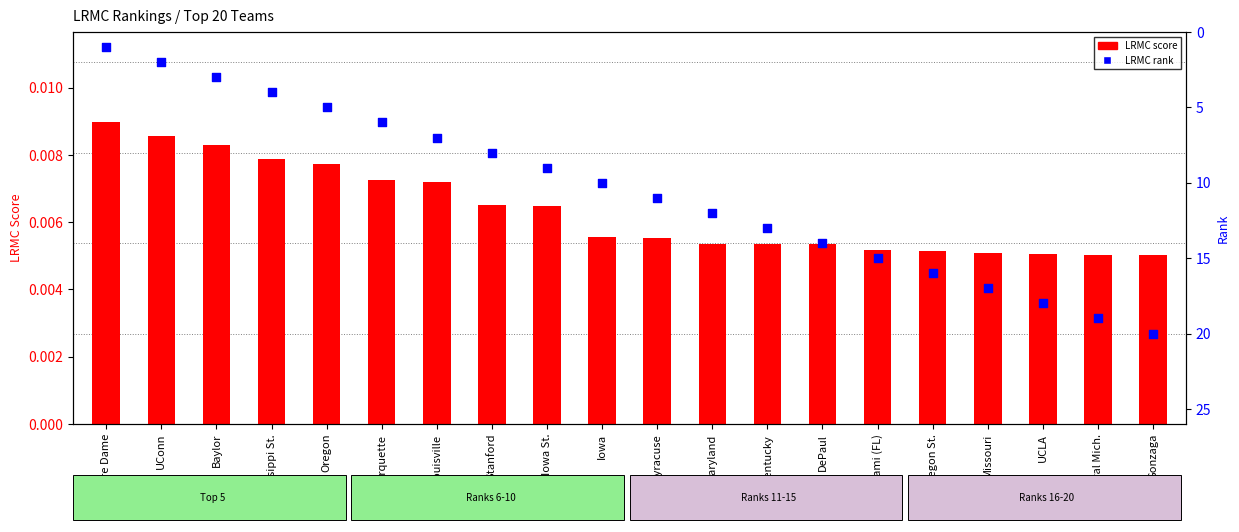

Is the value of LRMC score at Kentucky greater than the value of LRMC rank at Maryland?

No